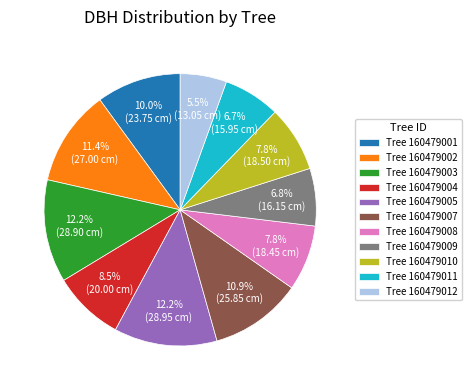

What is the ratio of the value at Tree 160479007 to the value at Tree 160479008?

1.4